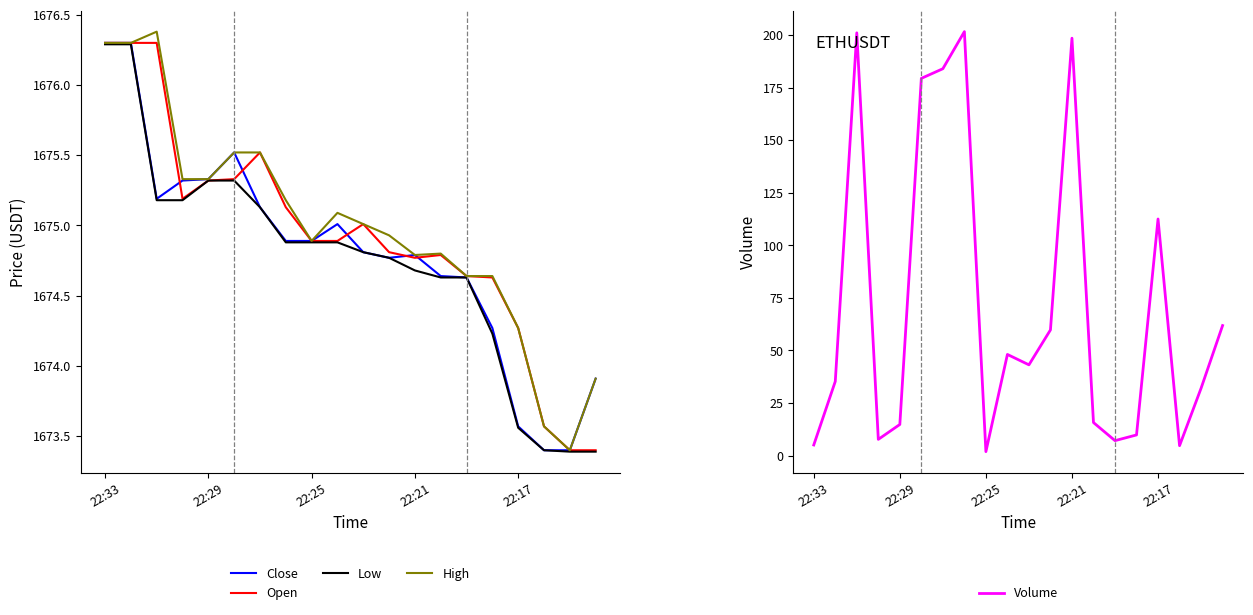

What is the highest value of the Low series?

1676.3